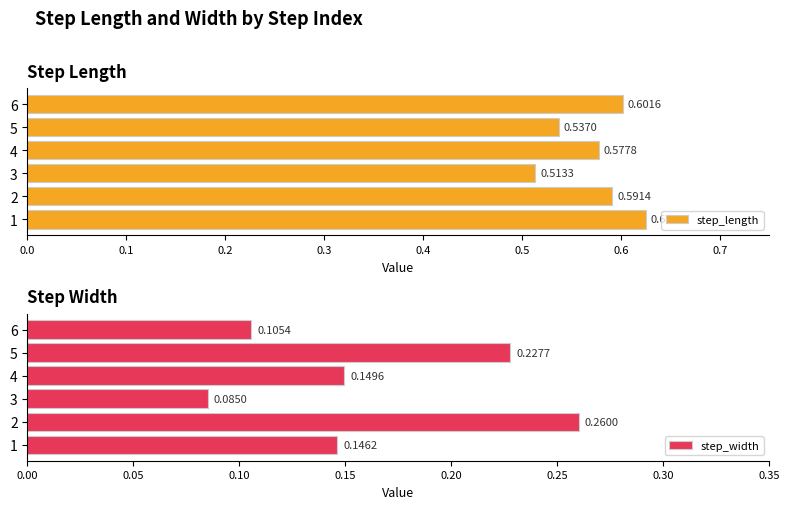

What is the maximum value shown in the chart?

0.6